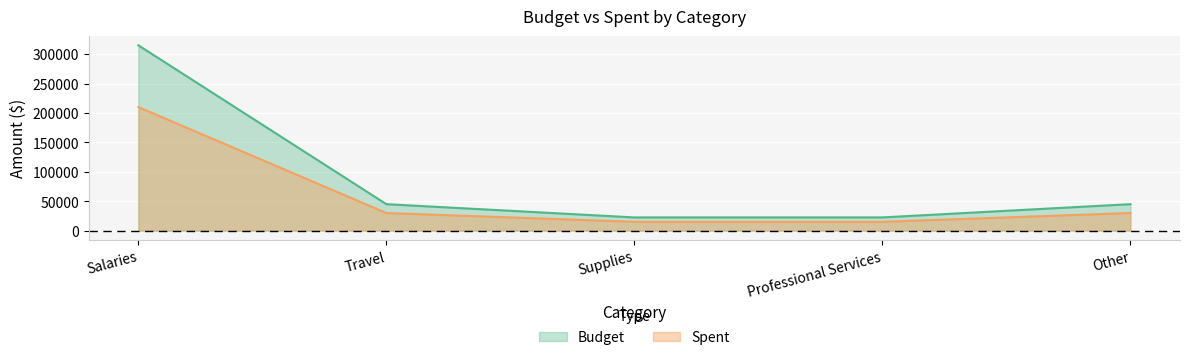

Does the chart display data point markers on the line(s)?

No